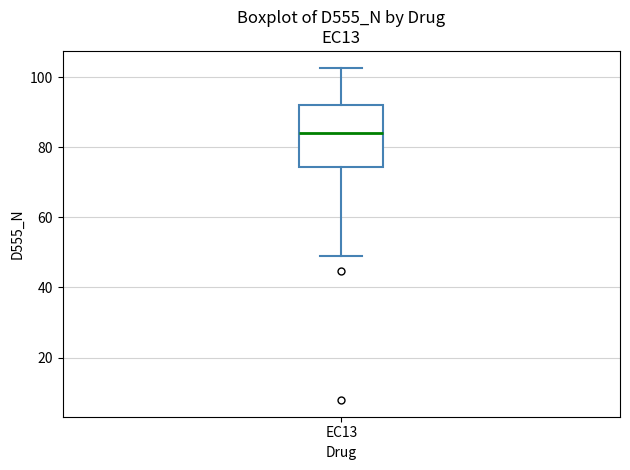

Read this box plot against the y-axis: the position of the median line, the range covered by the box, and the ends of both whiskers. The values are not printed on the chart, so give them approximately, as read against the axis.

median 84, box 74 to 92, whiskers 50 to 102